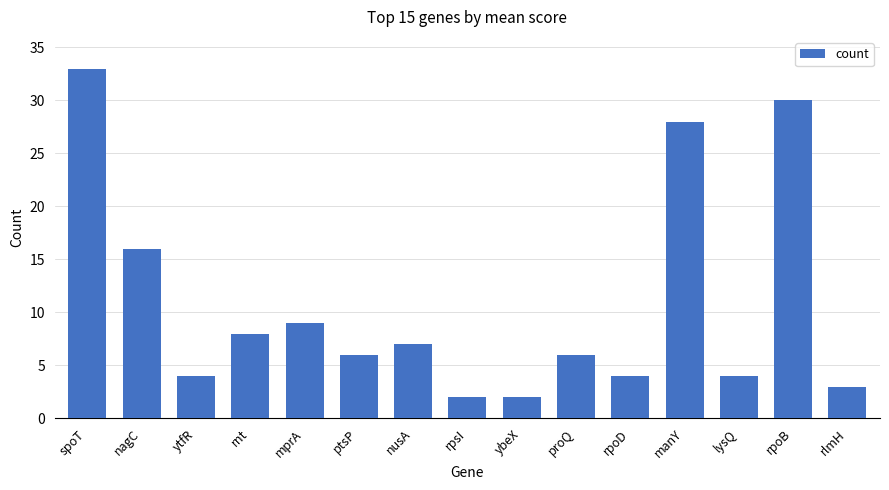

The chart shows a value of 19 at rpoB. True or false?

False